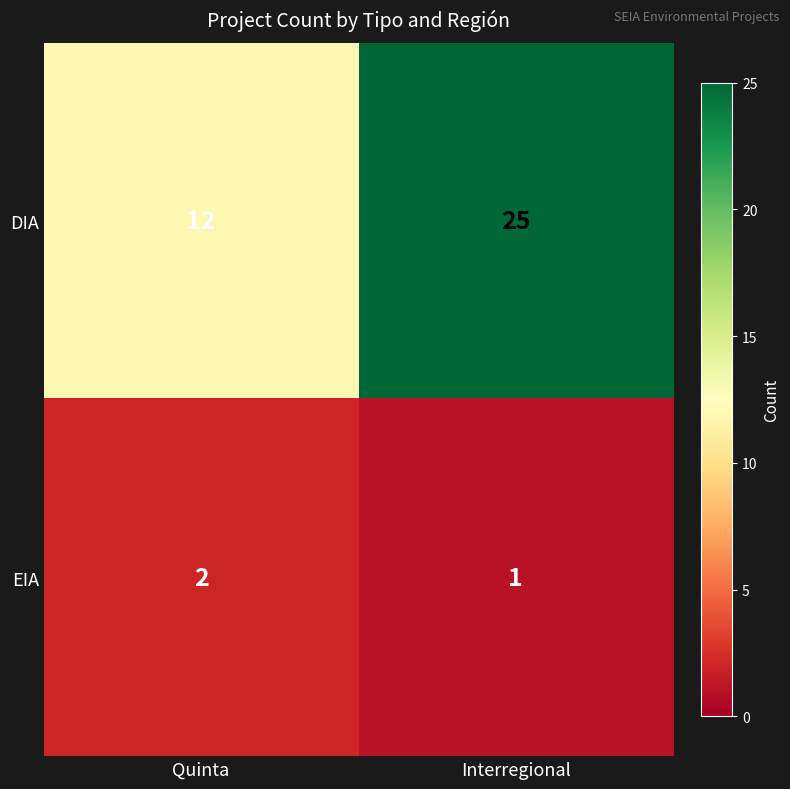

Where is DIA nearest to the value 18?

Quinta